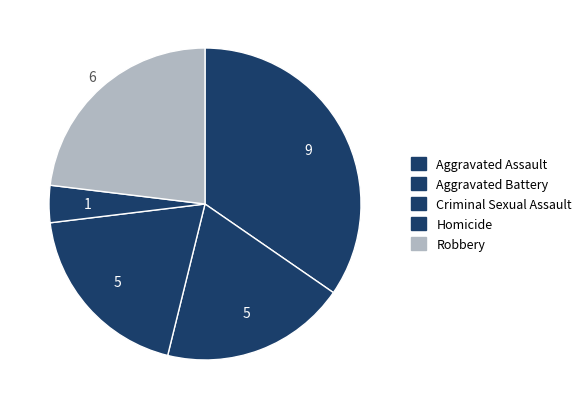

How many slices are in this pie chart?

5